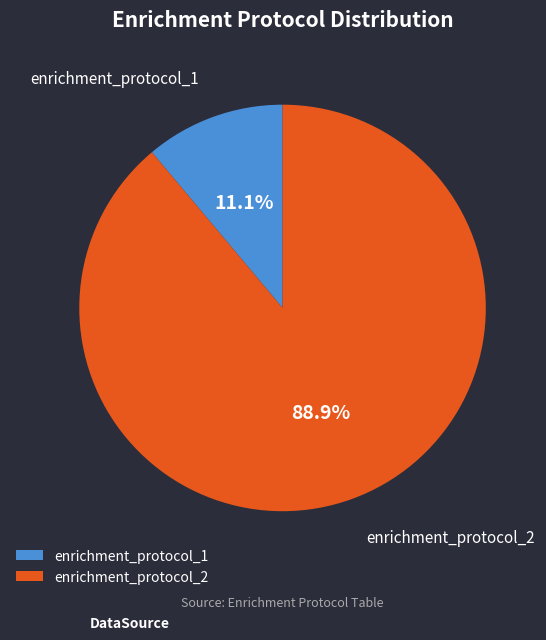

To the nearest percent, what is the difference between the enrichment_protocol_2 and enrichment_protocol_1 slice percentages?

78%